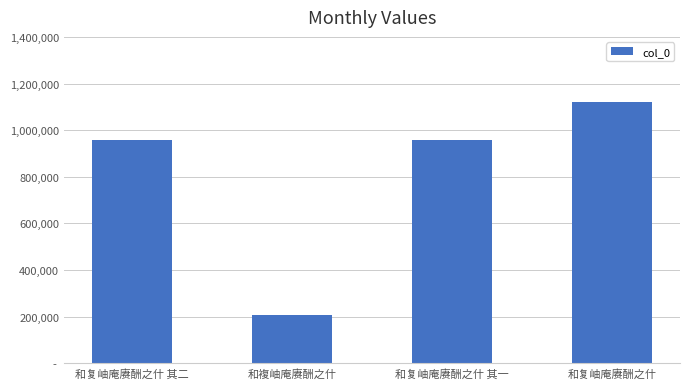

Reading left to right, extract all data points from this chart.

959046	209219	959047	1122083